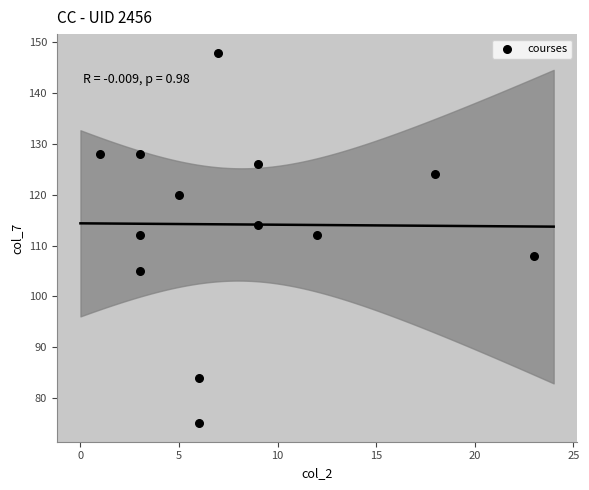

What is the range of X values (max minus min)?

22